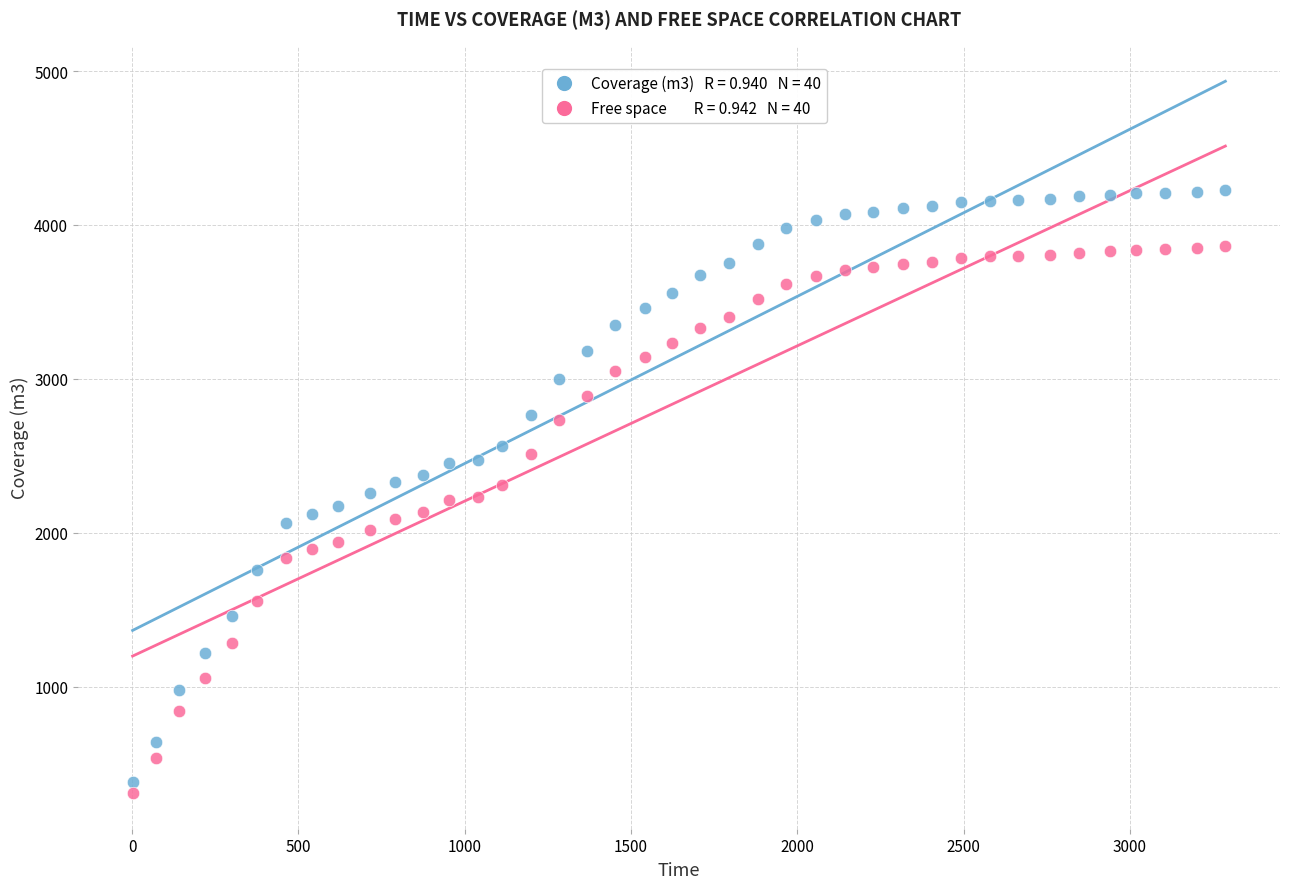

Across all data points, what is the range of X values (max minus min)?

3285.5